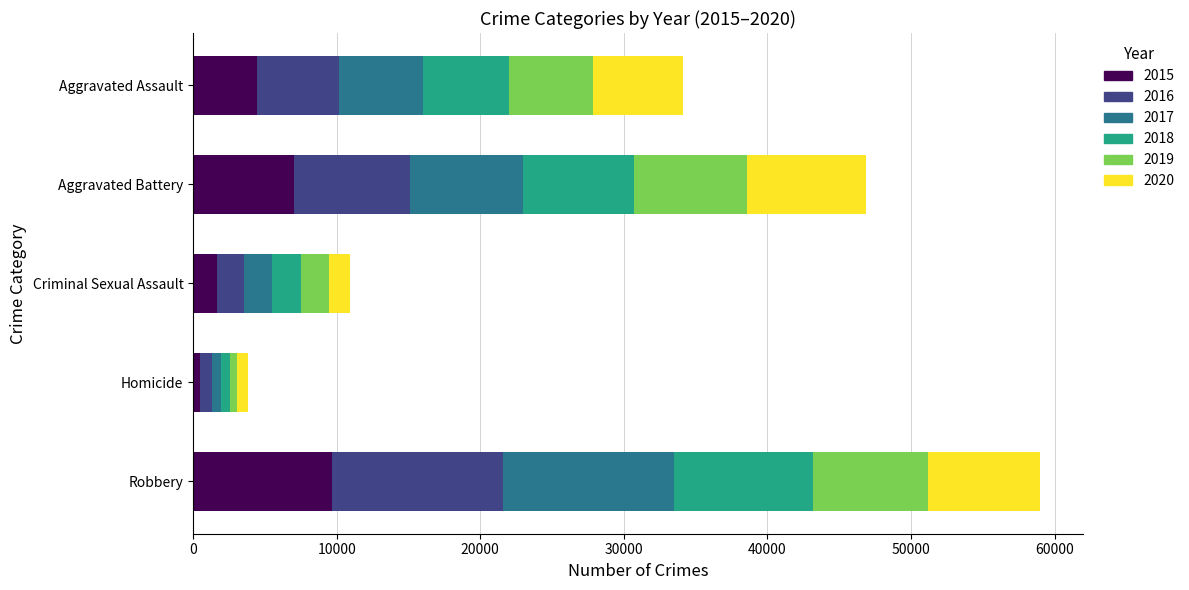

At which category is the sum across all series the highest?

Robbery